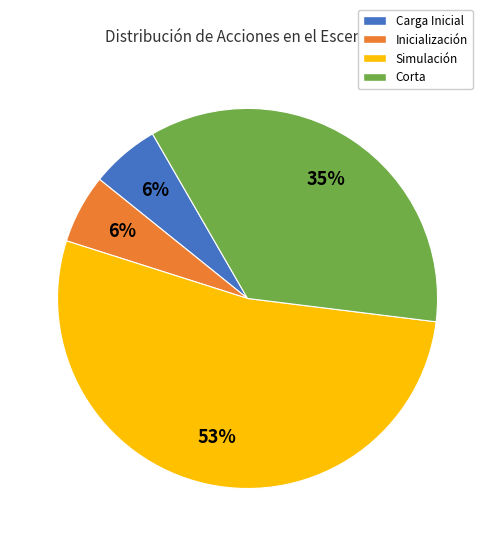

Approximately how many times larger is the value at Inicialización compared to Corta?

0.2